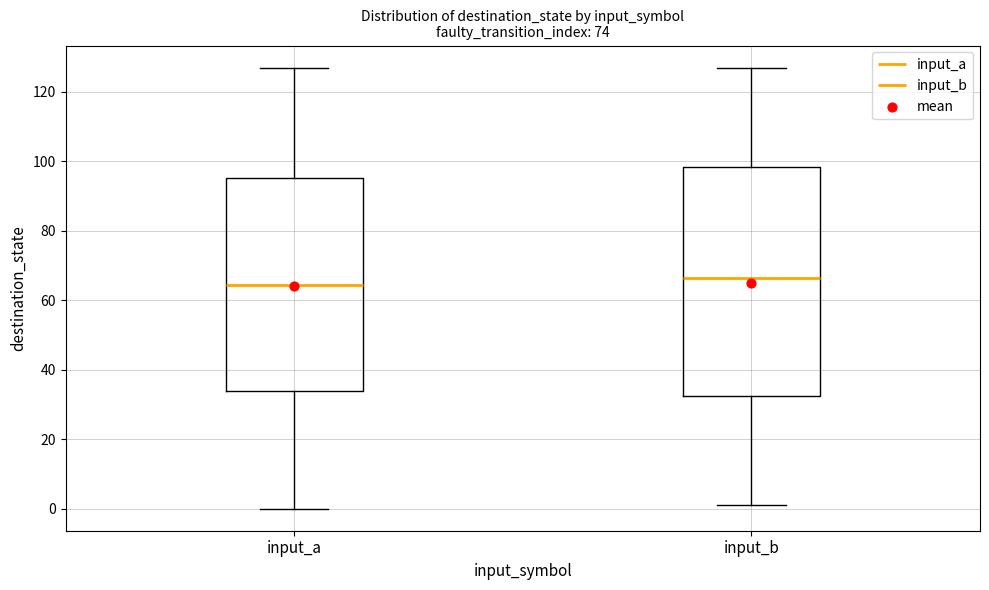

Reading left to right, transcribe this box plot: for each box, give where its median line is, the range the box spans, and where its two whiskers end, as read against the y-axis. The values are not printed on the chart, so give them approximately, as read against the axis.

input_a: median 64, box 34 to 96, whiskers 0 to 128
input_b: median 66, box 32 to 98, whiskers 2 to 128